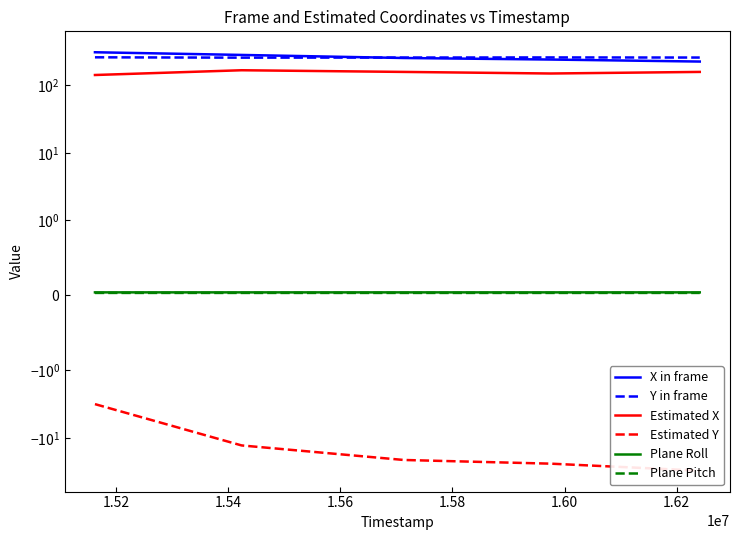

Is it true that Plane Pitch equals 0.0 at 1.52?

True